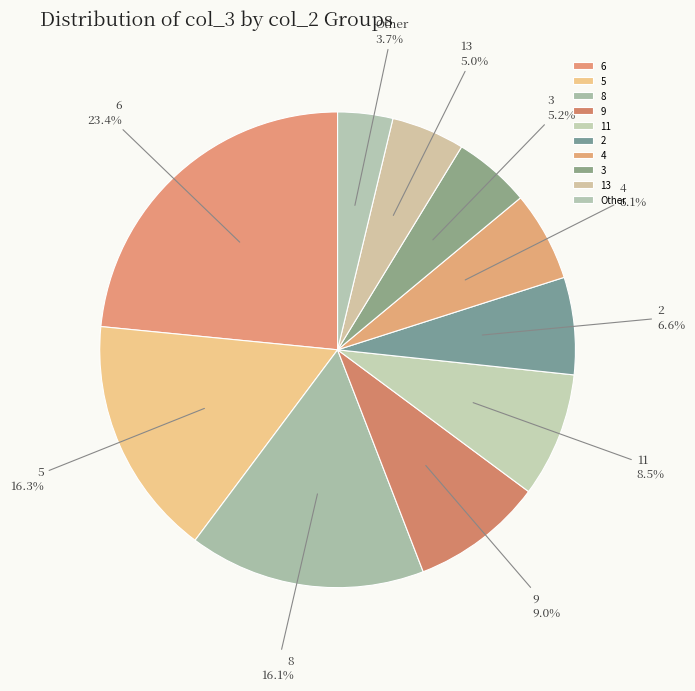

What is the smallest slice in the pie chart?

Other